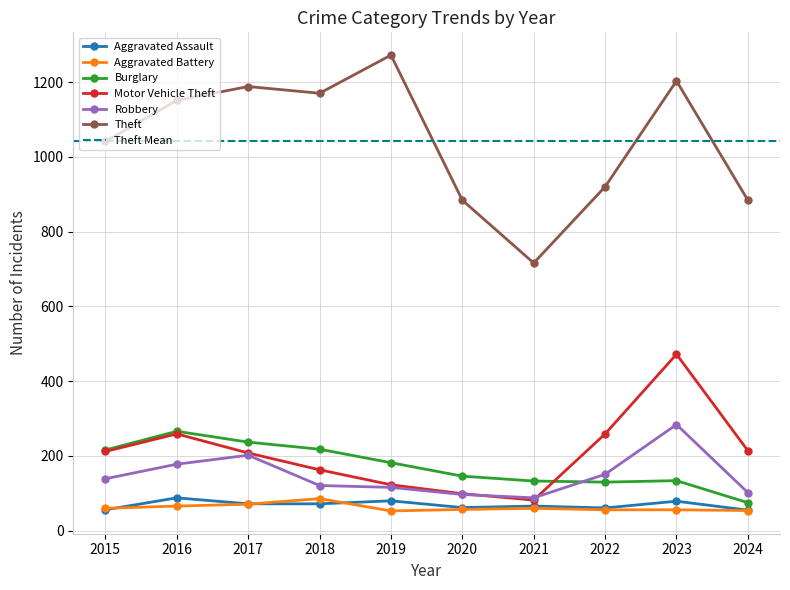

What is the sum of the Motor Vehicle Theft values at 2015 and 2020?

311